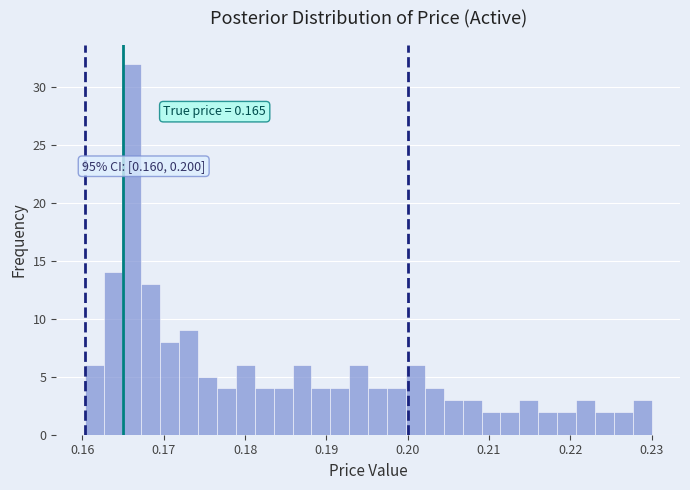

Around what value on the x-axis is the tallest bar? Give the approximate position of its centre, as read against the axis.

0.166